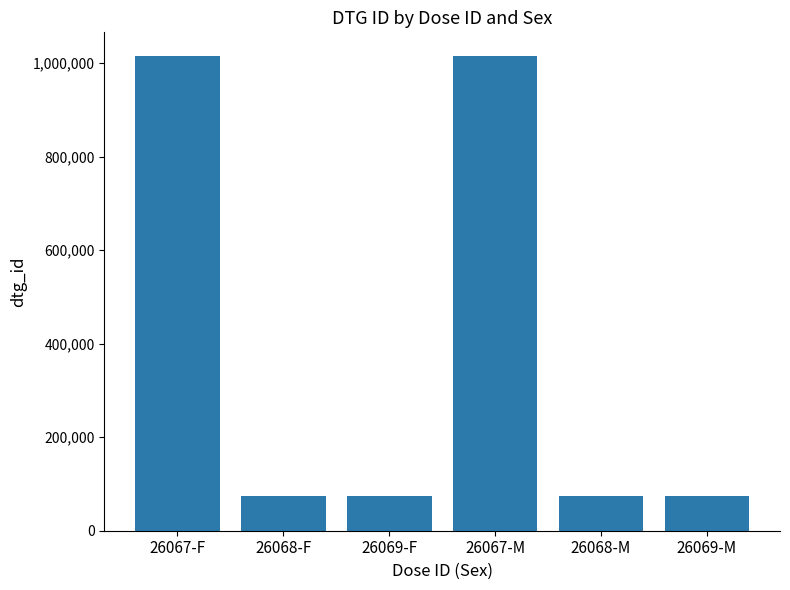

True or false: the data shows 119116 at 26068-M.

False